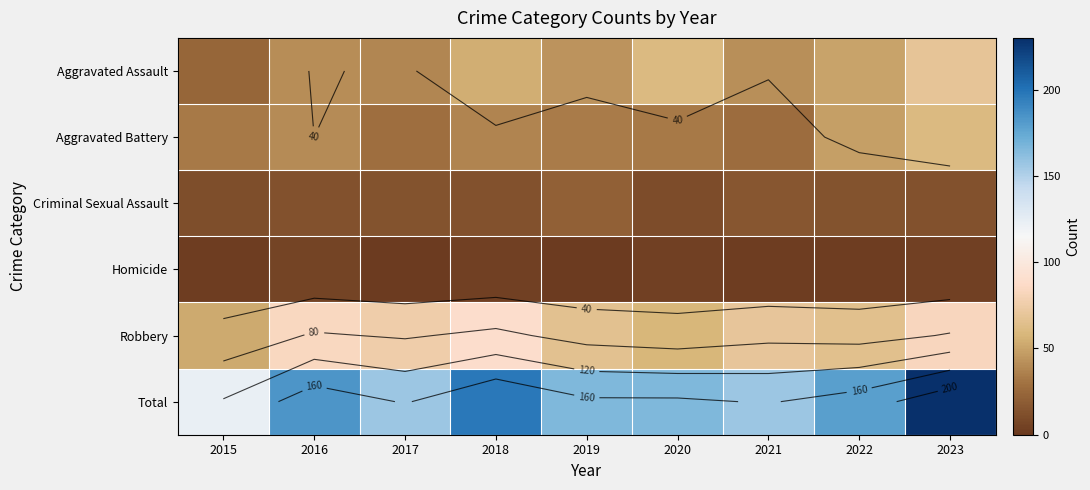

What is the total value across all series at 2018?

394